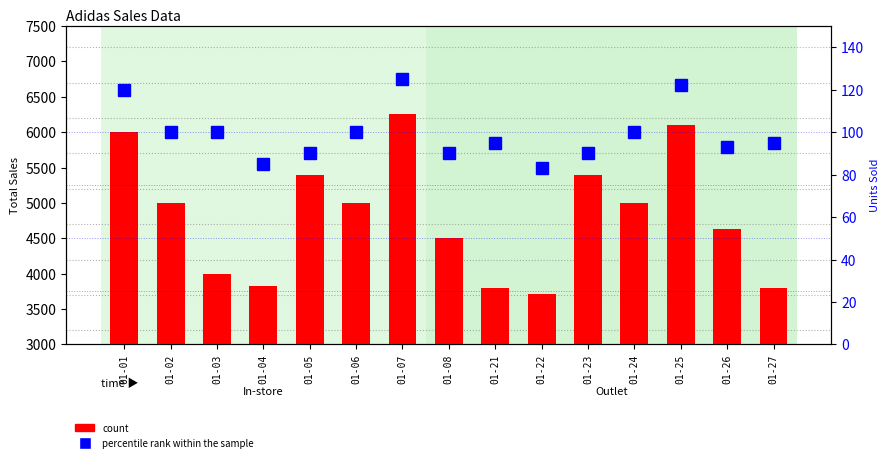

Which category has the lowest value across all series?

01-22